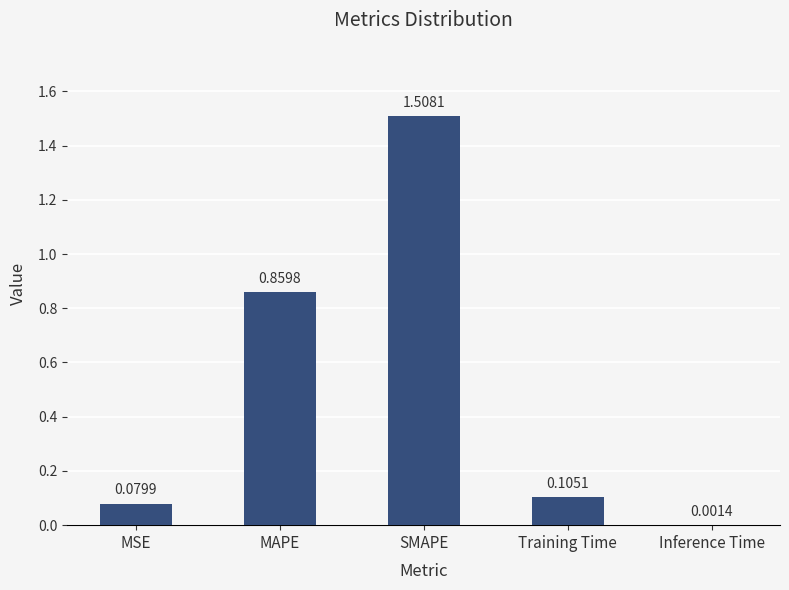

The value at MAPE is 1.3. True or false?

False